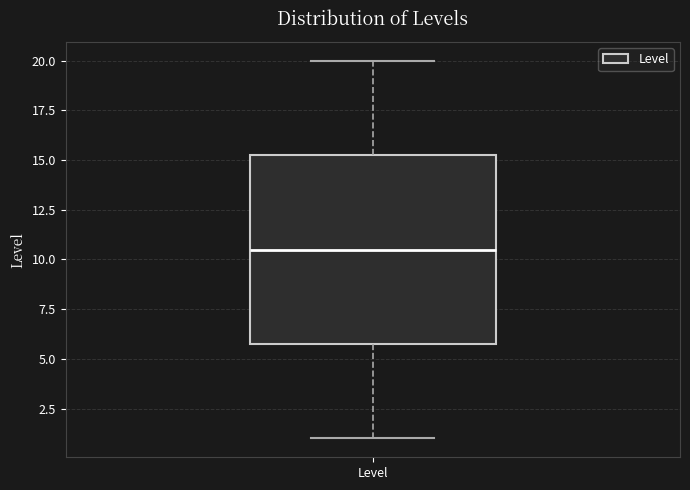

Where does the upper whisker of the box for Level end on the y-axis? The values are not printed on the chart, so give them approximately, as read against the axis.

20.0